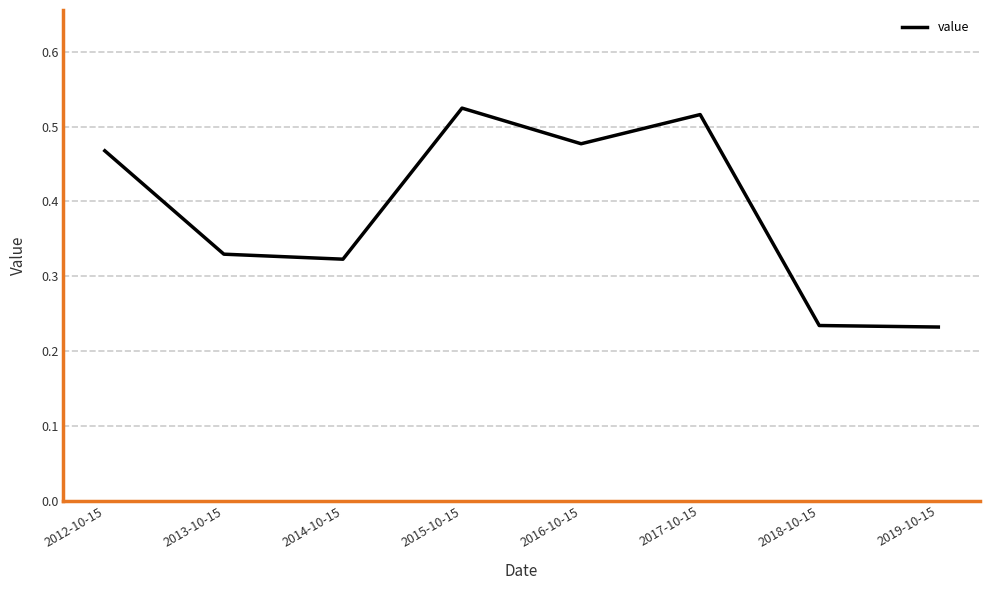

What is the sum of the values at 2018-10-15 and 2016-10-15?

0.7